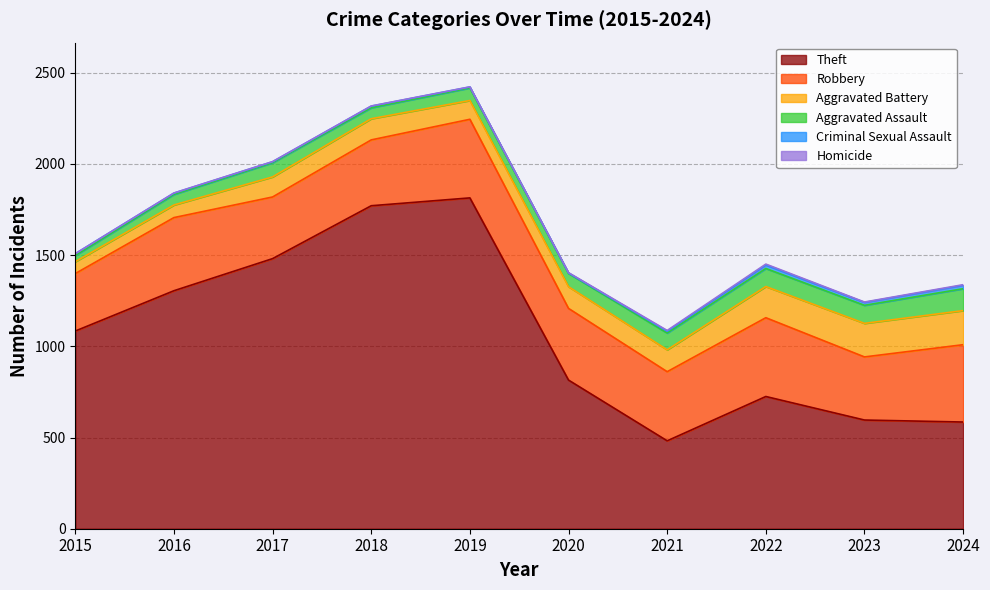

True or false: Aggravated Assault and Criminal Sexual Assault cross at least once.

False